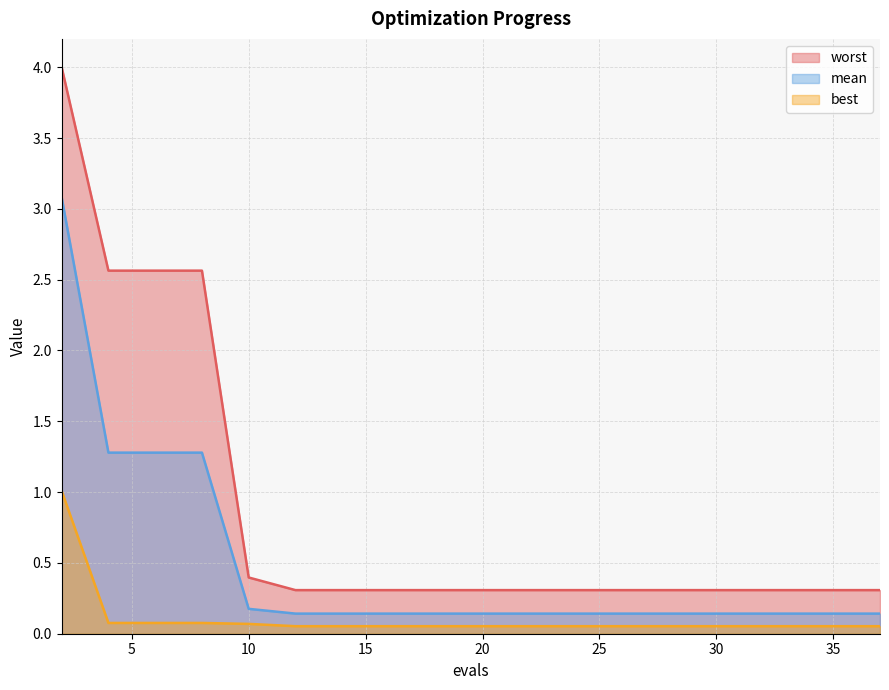

Reading left to right, extract all data points from this chart.

mean: 2=3.1	4=1.3	6=1.3	8=1.3	10=0.2	12=0.1	14=0.1	16=0.1	18=0.1	20=0.1	22=0.1	23=0.1	25=0.1	27=0.1	28=0.1	30=0.1	32=0.1	33=0.1	35=0.1	37=0.1
best: 2=1.0	4=0.1	6=0.1	8=0.1	10=0.1	12=0.1	14=0.1	16=0.1	18=0.1	20=0.1	22=0.1	23=0.1	25=0.1	27=0.1	28=0.1	30=0.1	32=0.1	33=0.1	35=0.1	37=0.1
worst: 2=4.0	4=2.6	6=2.6	8=2.6	10=0.4	12=0.3	14=0.3	16=0.3	18=0.3	20=0.3	22=0.3	23=0.3	25=0.3	27=0.3	28=0.3	30=0.3	32=0.3	33=0.3	35=0.3	37=0.3